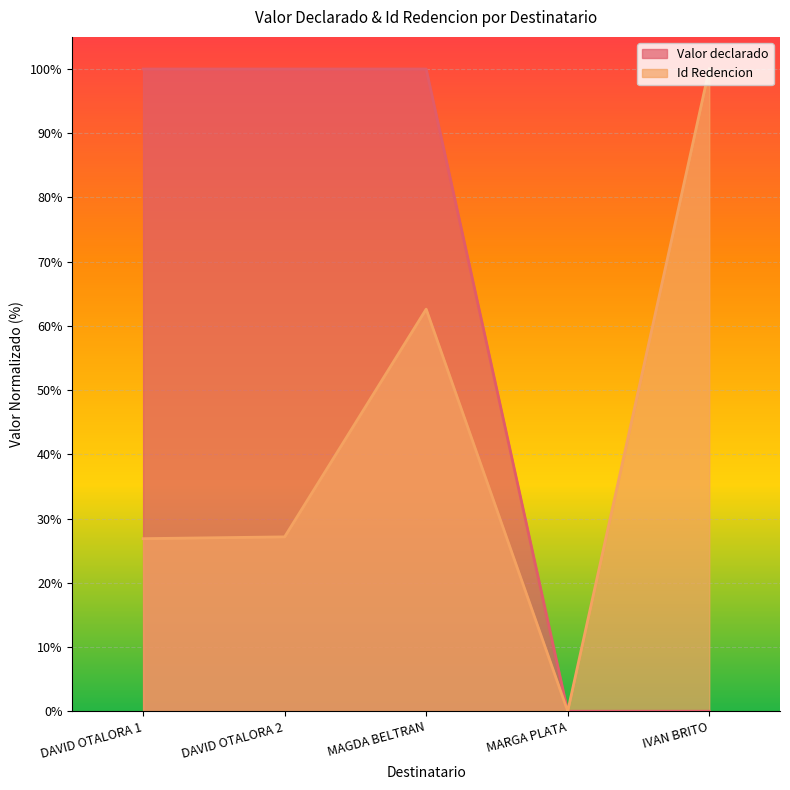

Is the value of Id Redencion at MARGA PLATA greater than the value of Valor declarado at DAVID OTALORA 2?

No